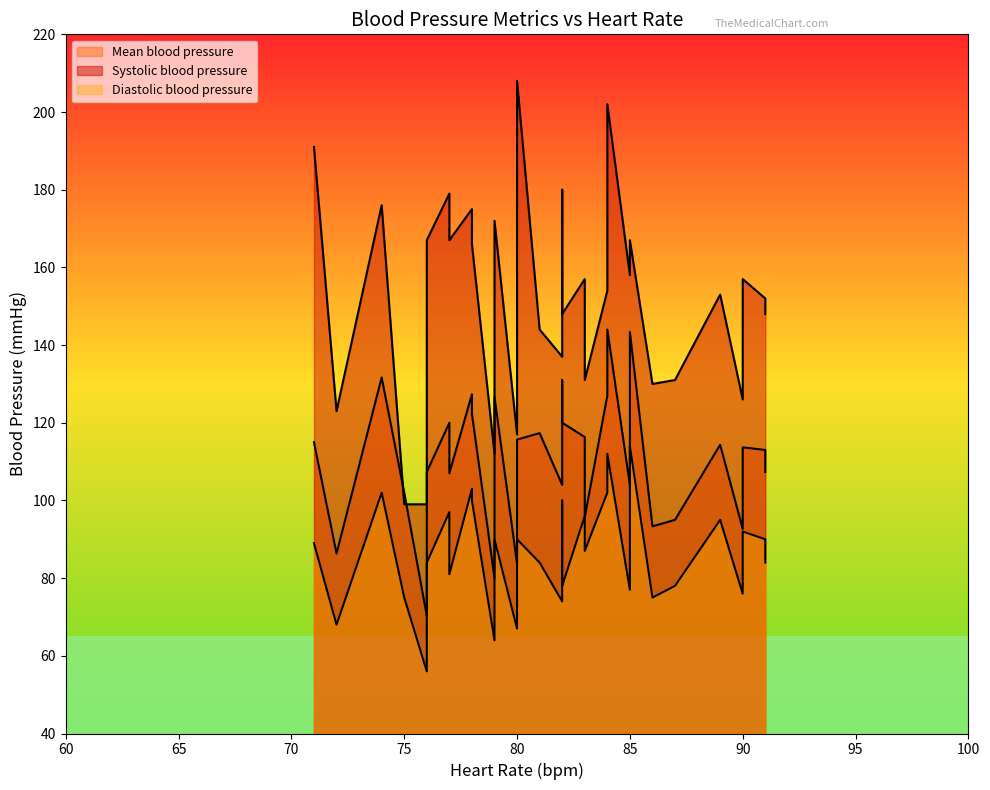

Which series changed the most between 9 and 30?

Diastolic blood pressure